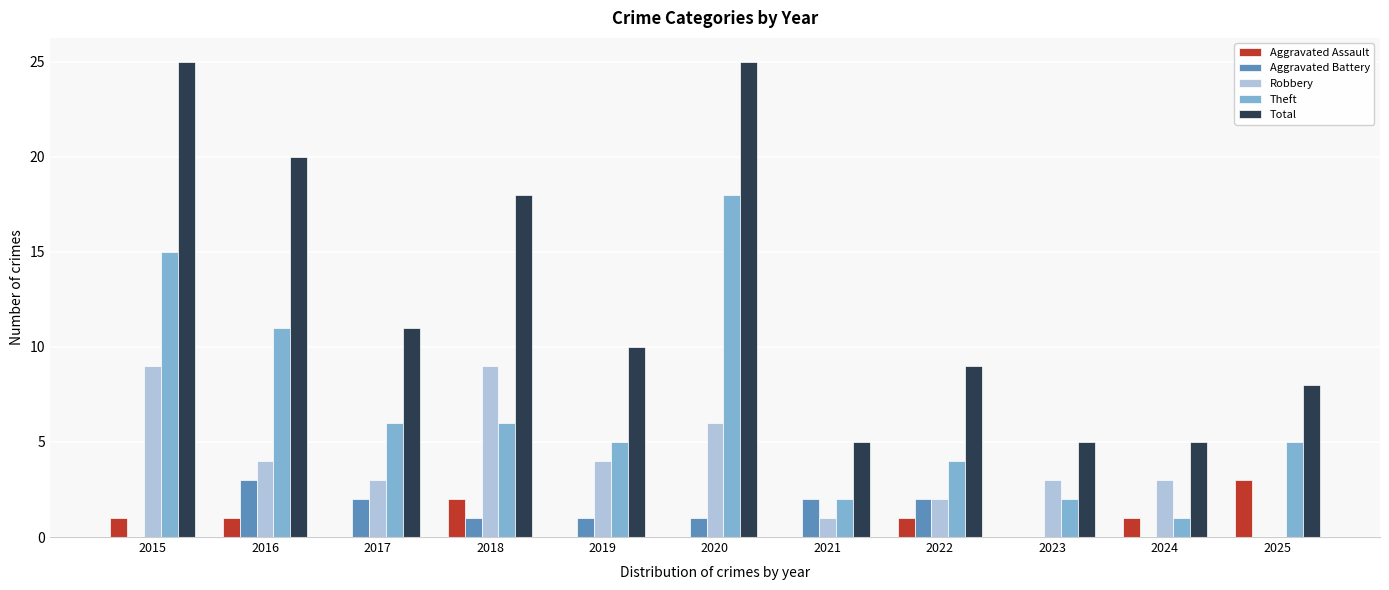

The value of Aggravated Battery at 2018 is 2. True or false?

False